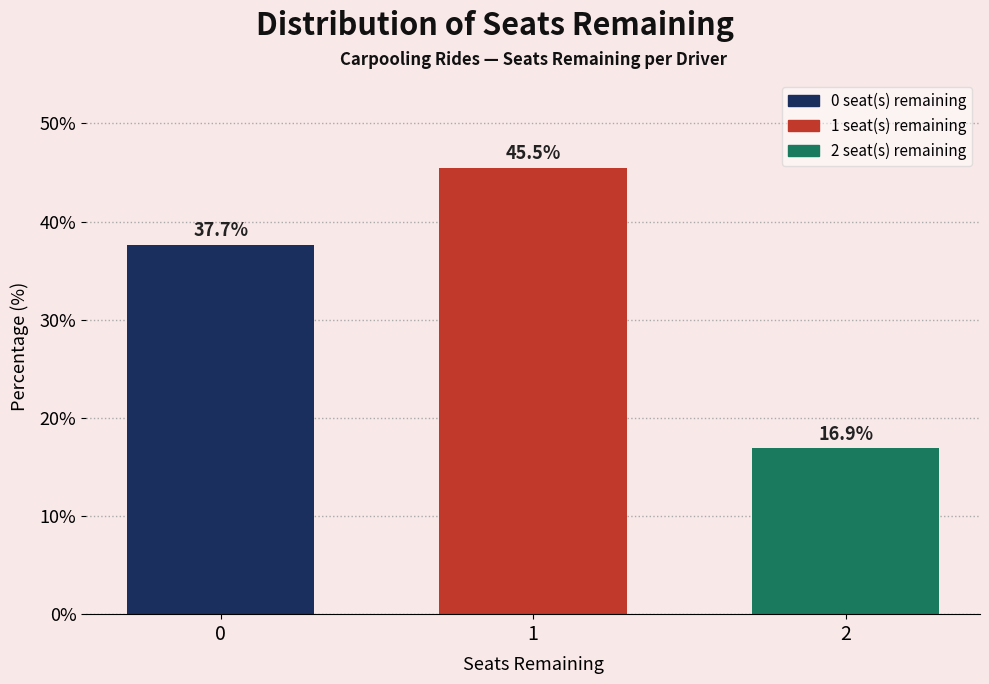

Reading left to right, list all the values displayed in this chart.

37.7	45.5	16.9